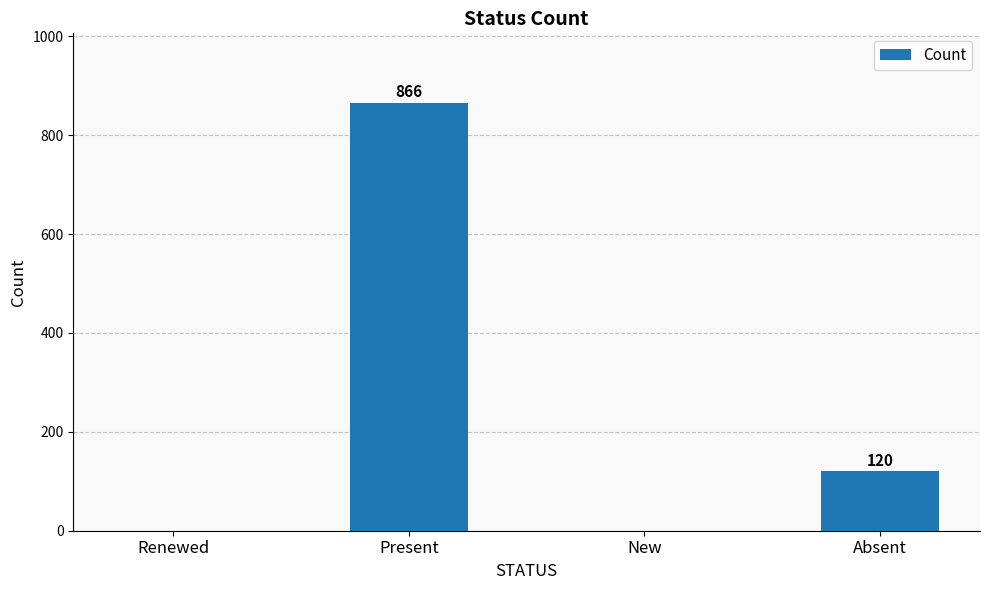

Which has a higher value, Absent or Renewed?

Absent